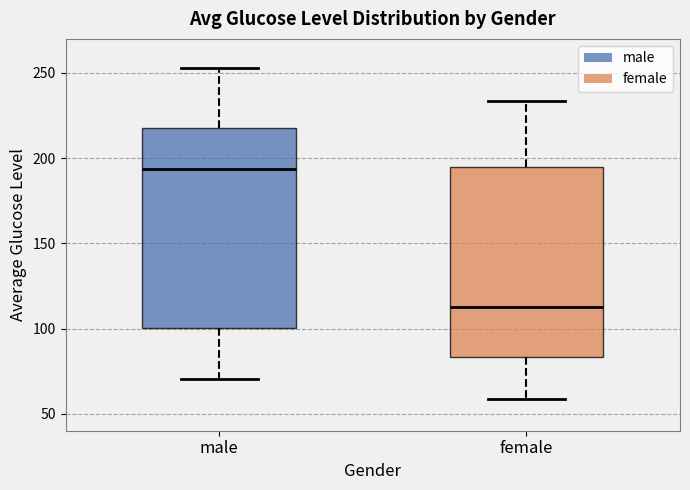

Which box is the tallest, from its lower edge to its upper edge?

male